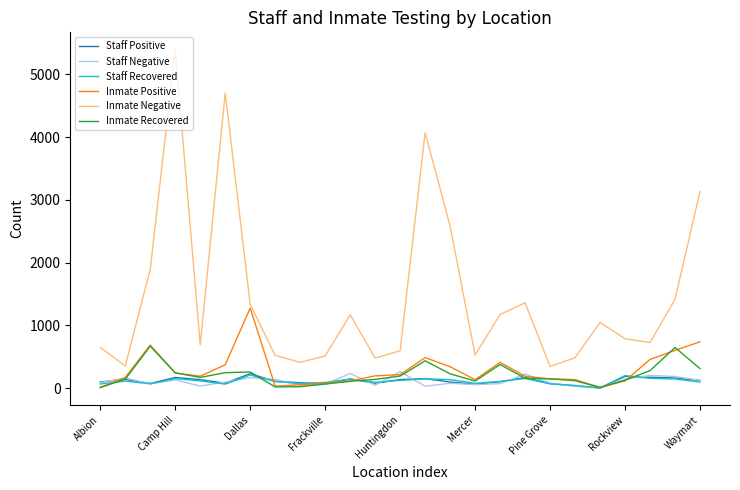

Which series has the largest total across all categories?

Inmate Negative